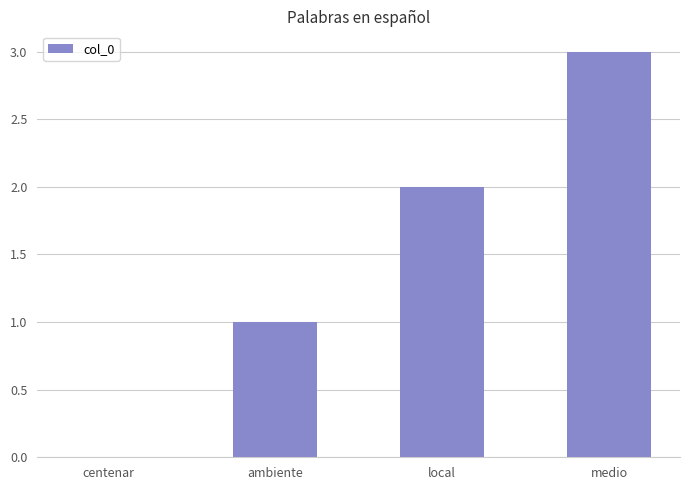

Which label corresponds to the largest value in the chart?

medio